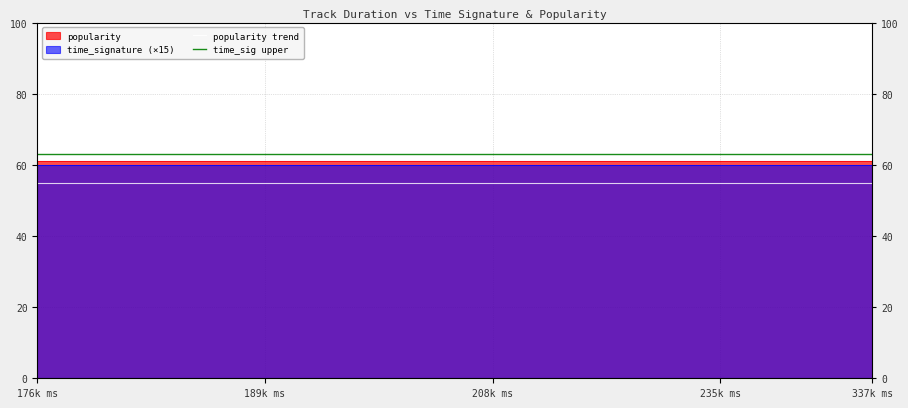

Does the chart have visible grid lines?

Yes